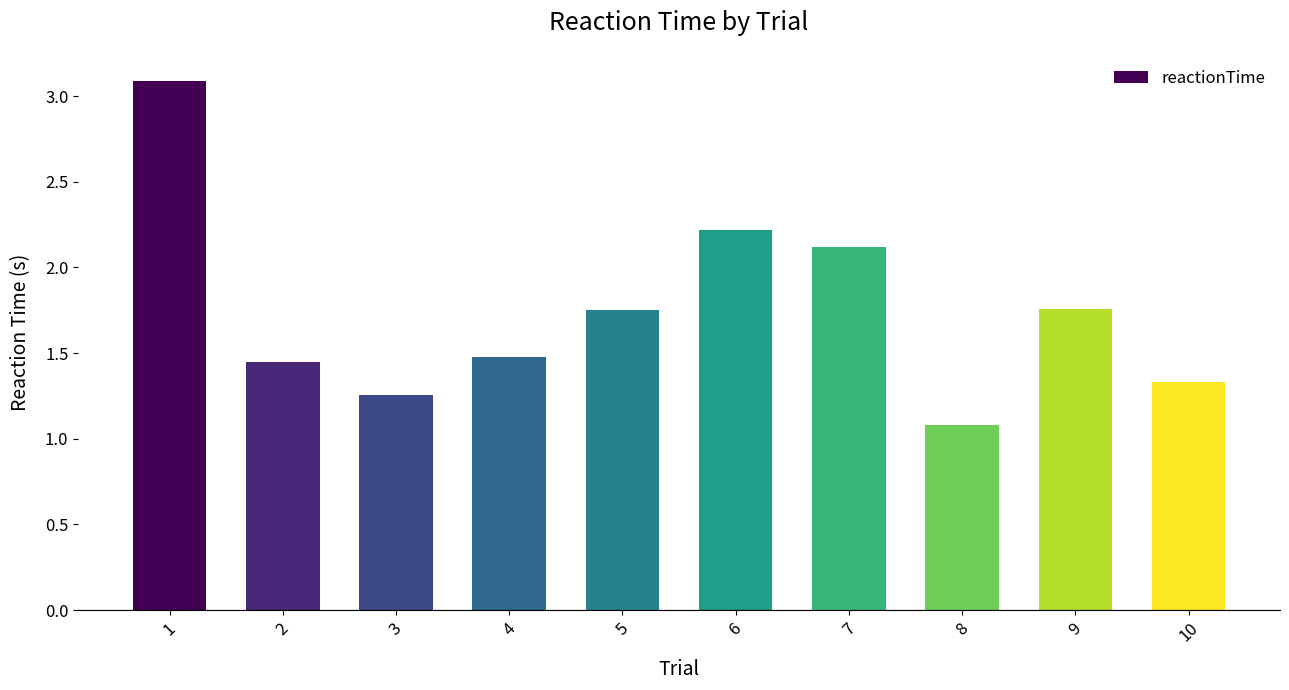

Is it true that the value at 4 is 0.8?

False